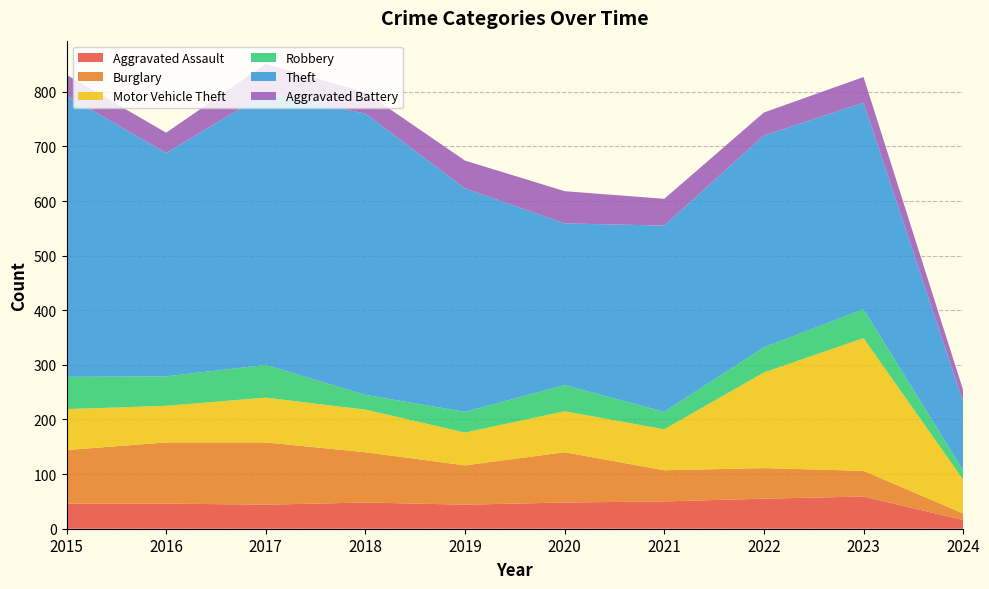

Reading left to right, list all the values displayed in this chart.

Aggravated Assault: 2015=46	2016=46	2017=44	2018=48	2019=44	2020=48	2021=50	2022=55	2023=59	2024=16
Burglary: 2015=98	2016=112	2017=114	2018=92	2019=72	2020=92	2021=57	2022=56	2023=47	2024=12
Motor Vehicle Theft: 2015=75	2016=67	2017=82	2018=78	2019=60	2020=75	2021=75	2022=175	2023=243	2024=62
Robbery: 2015=59	2016=54	2017=60	2018=27	2019=38	2020=48	2021=32	2022=46	2023=53	2024=17
Theft: 2015=515	2016=409	2017=497	2018=515	2019=409	2020=296	2021=341	2022=388	2023=378	2024=125
Aggravated Battery: 2015=38	2016=37	2017=54	2018=39	2019=51	2020=59	2021=49	2022=42	2023=47	2024=22